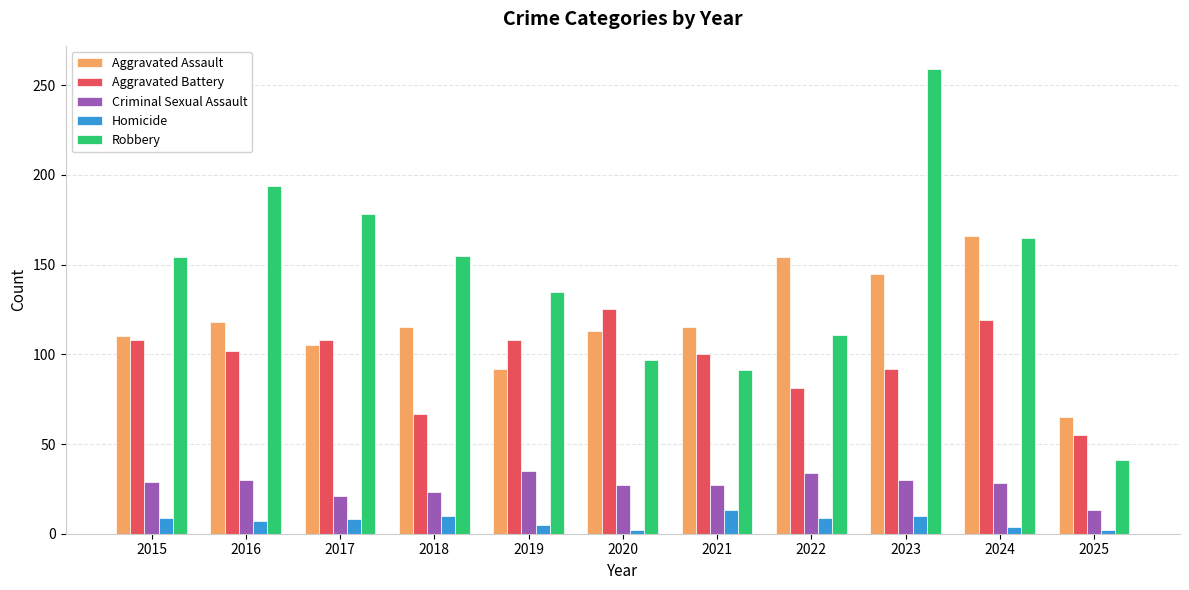

How many groups of bars are there?

11